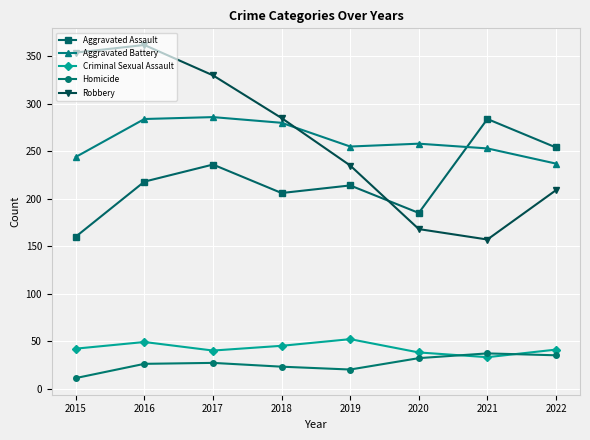

Which category has the lowest value in the Aggravated Assault series?

2015